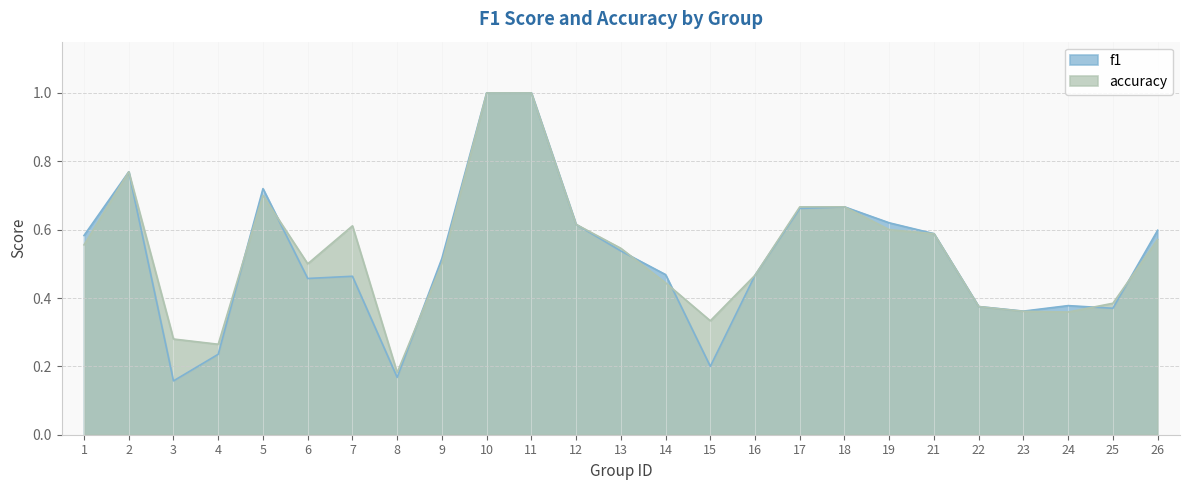

What is the difference between the maximum and minimum values in the accuracy series?

0.8